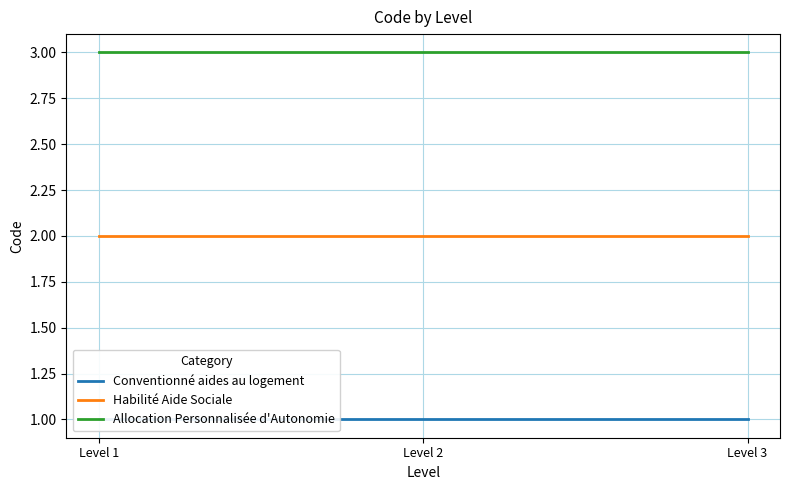

Reading left to right, extract all data points from this chart.

Conventionné aides au logement: 1	1	1
Habilité Aide Sociale: 2	2	2
Allocation Personnalisée d'Autonomie: 3	3	3